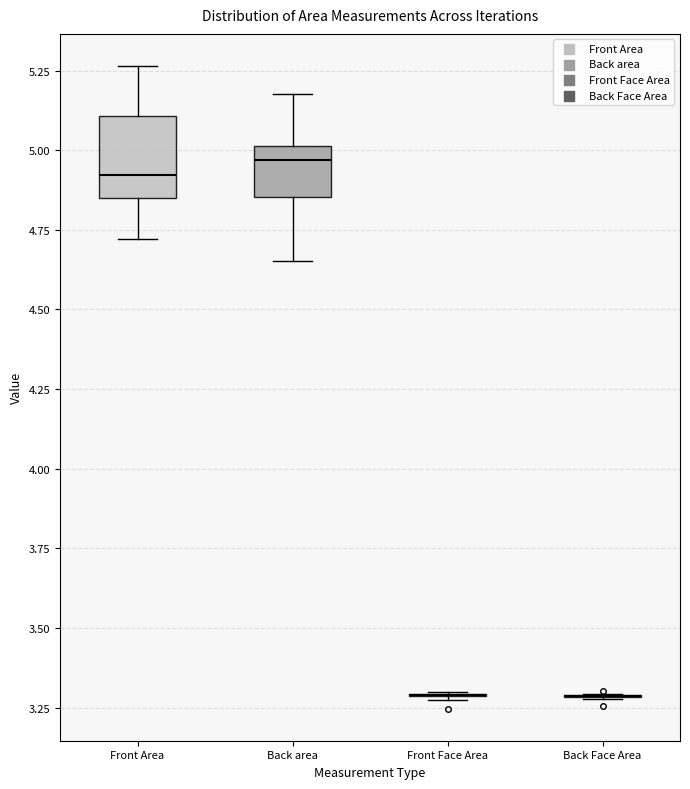

Reading left to right, transcribe this box plot: for each box, give where its median line is, the range the box spans, and where its two whiskers end, as read against the y-axis. The values are not printed on the chart, so give them approximately, as read against the axis.

Front Area: median 4.90, box 4.85 to 5.10, whiskers 4.70 to 5.25
Back area: median 4.95, box 4.85 to 5.00, whiskers 4.65 to 5.20
Front Face Area: box collapsed to a line at 3.30, whiskers 3.30 to 3.30
Back Face Area: box collapsed to a line at 3.30, whiskers 3.30 to 3.30